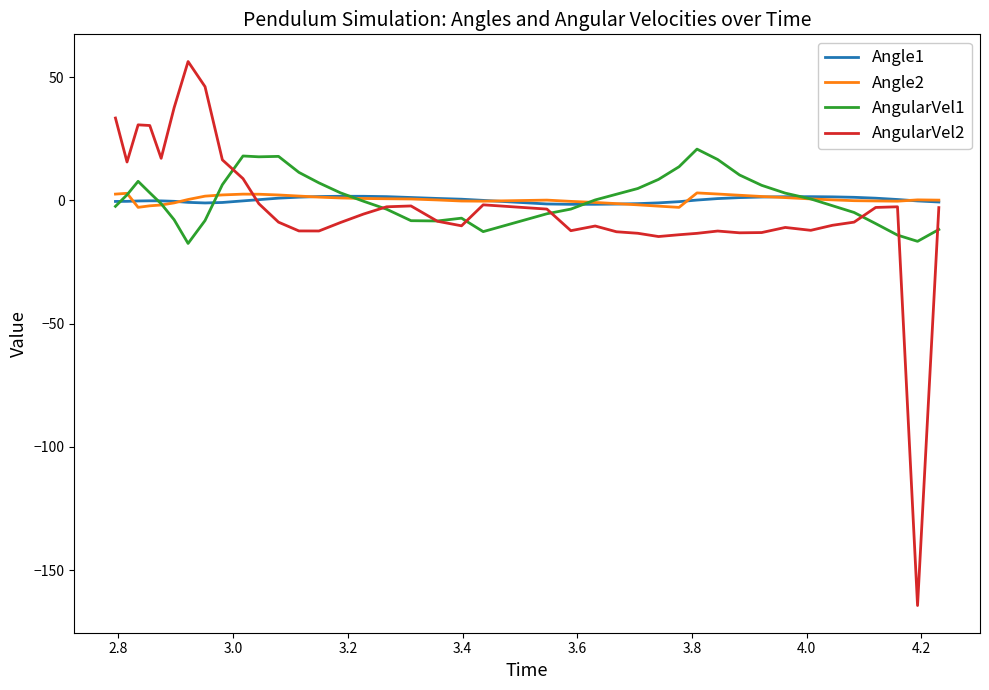

What is the maximum value shown in the chart?

56.4